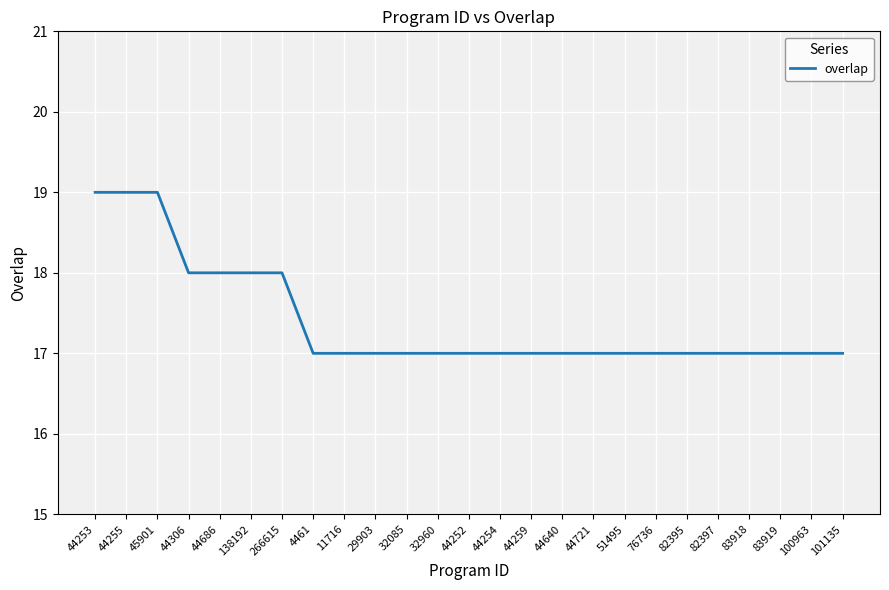

Reading left to right, what are all the values shown in this chart?

44253=19	44255=19	45901=19	44306=18	44686=18	138192=18	266615=18	4461=17	11716=17	29903=17	32085=17	32960=17	44252=17	44254=17	44259=17	44640=17	44721=17	51495=17	76736=17	82395=17	82397=17	83918=17	83919=17	100963=17	101135=17